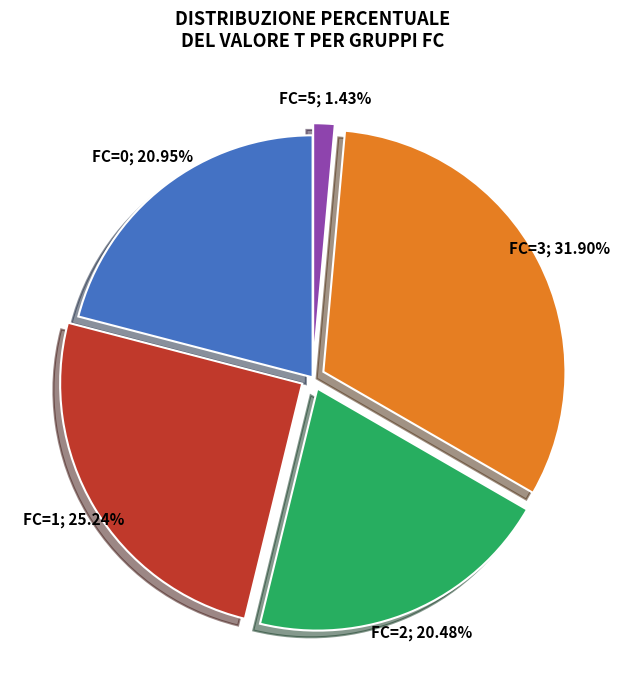

Is there any slice that represents more than half of the pie?

No